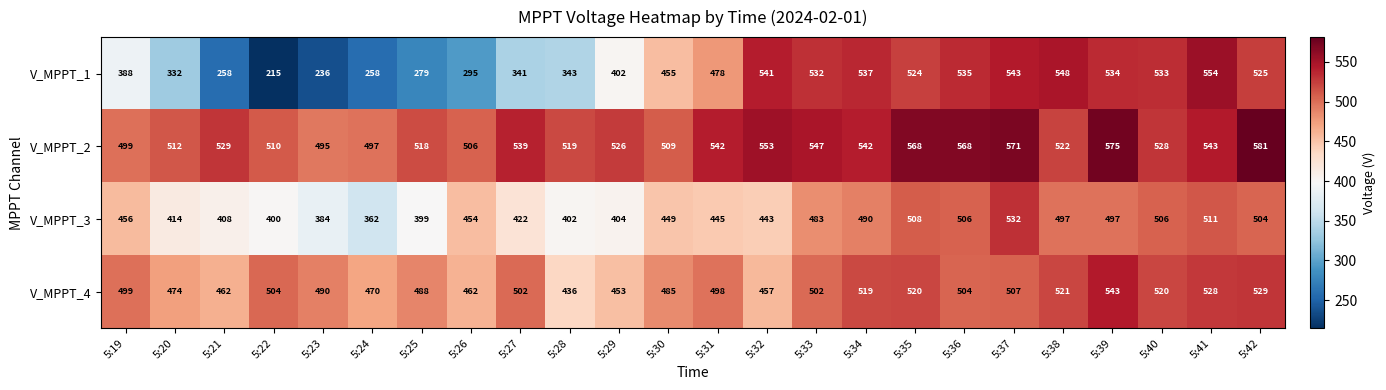

What is the approximate value of V_MPPT_3 at 5:41, to the nearest 10?

510